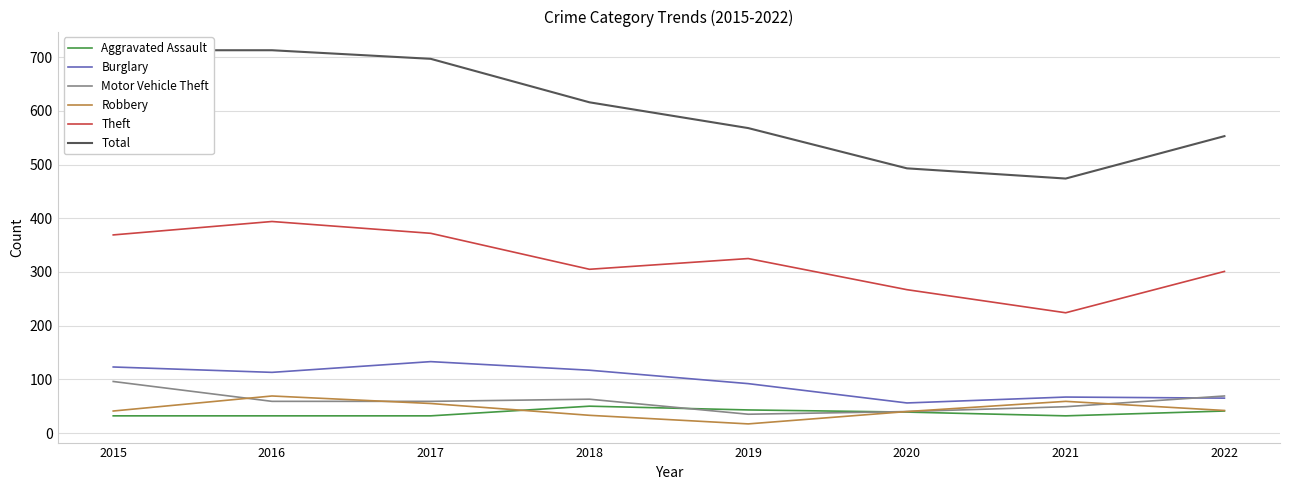

Which label corresponds to the largest value in the chart?

2015